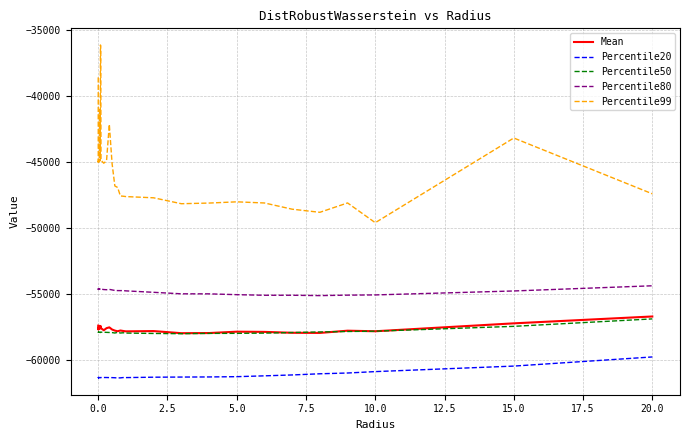

Which series has the largest total across all categories?

Percentile99